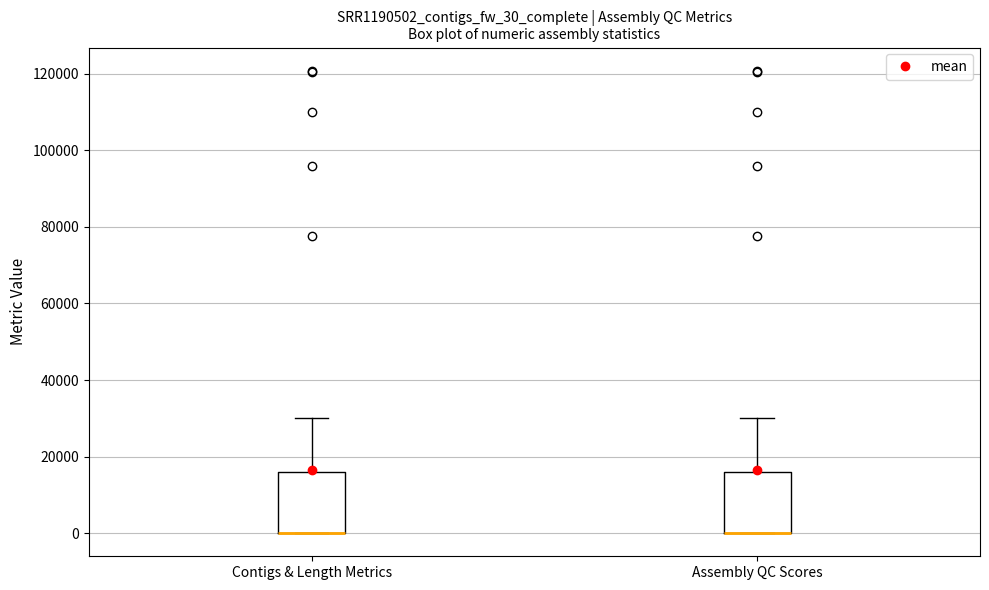

Where does the upper whisker of the box for Contigs & Length Metrics end on the y-axis? The values are not printed on the chart, so give them approximately, as read against the axis.

30000